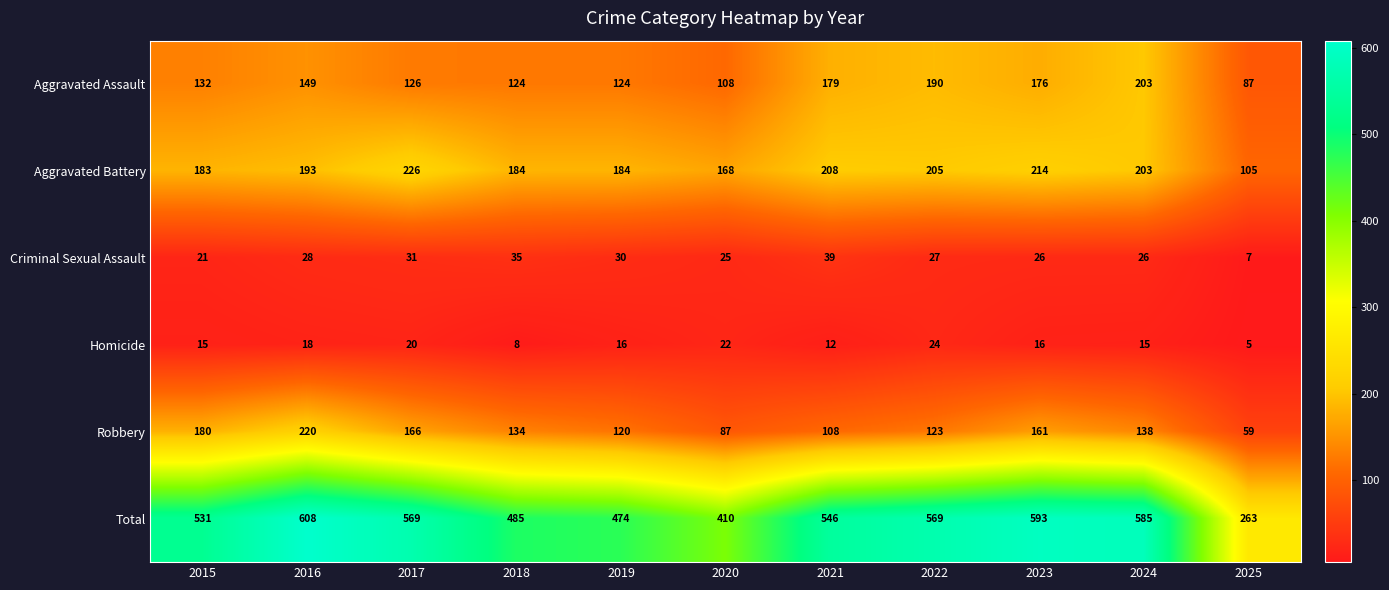

Which series has the largest total across all categories?

Total